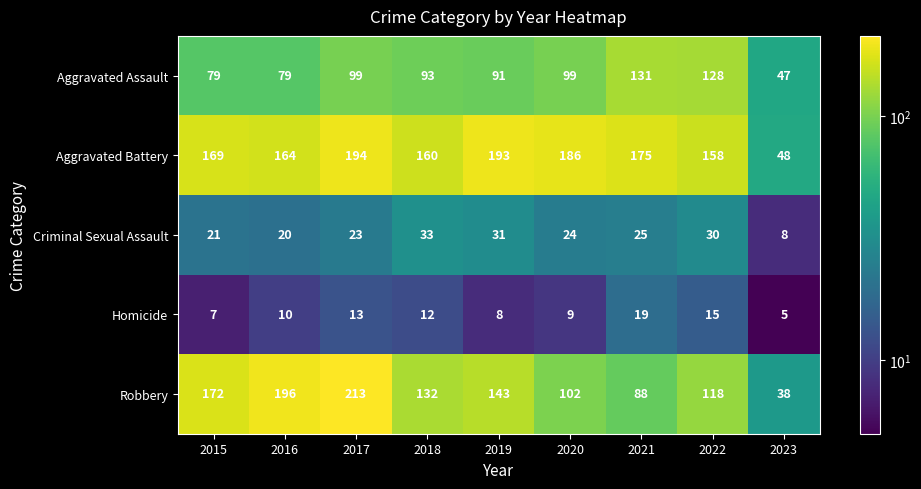

Is the value of Aggravated Assault at 2019 greater than the value of Robbery at 2020?

No